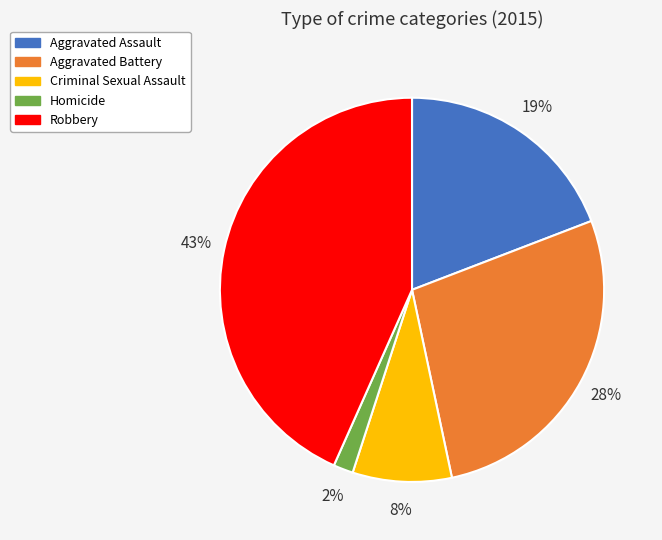

To the nearest percent, what is the difference between the Criminal Sexual Assault and Robbery slice percentages?

35%